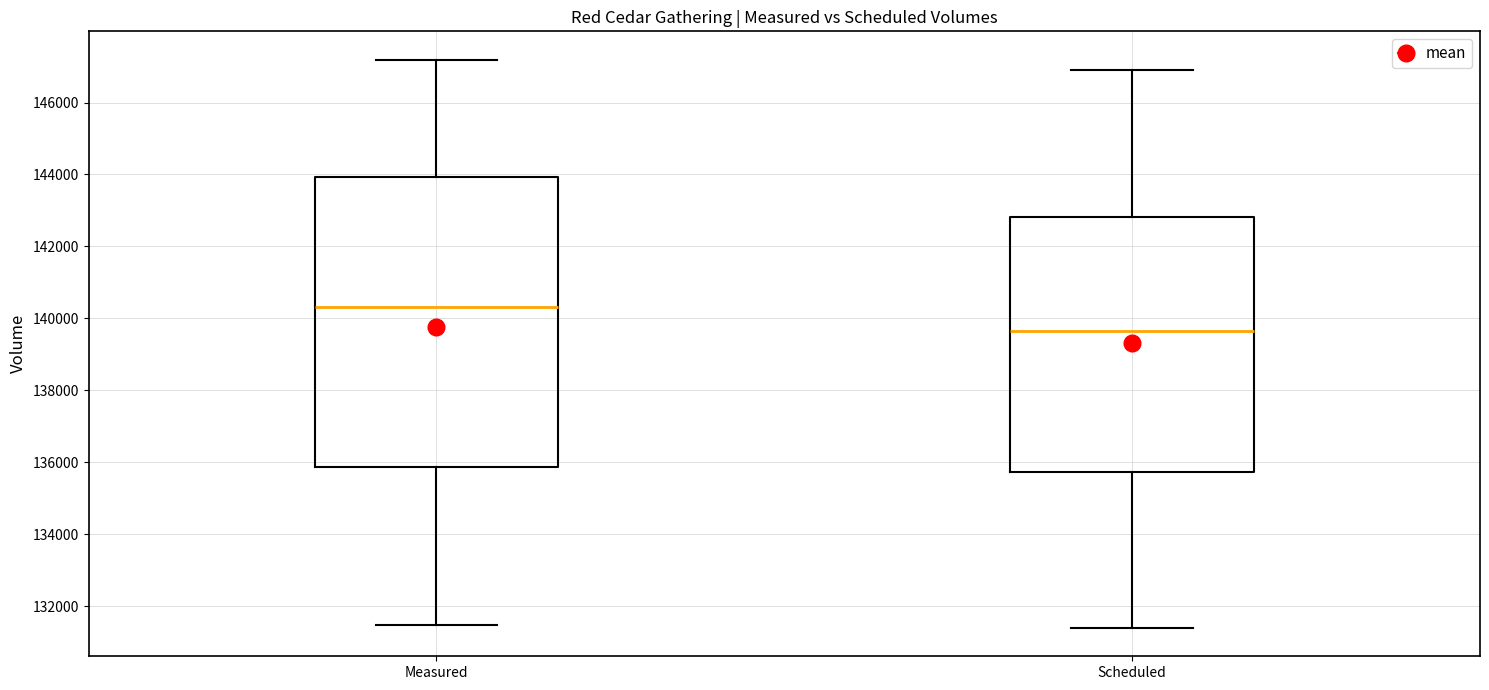

Reading left to right, transcribe this box plot: for each box, give where its median line is, the range the box spans, and where its two whiskers end, as read against the y-axis. The values are not printed on the chart, so give them approximately, as read against the axis.

Measured: median 140400, box 135800 to 144000, whiskers 131400 to 147200
Scheduled: median 139600, box 135800 to 142800, whiskers 131400 to 146800